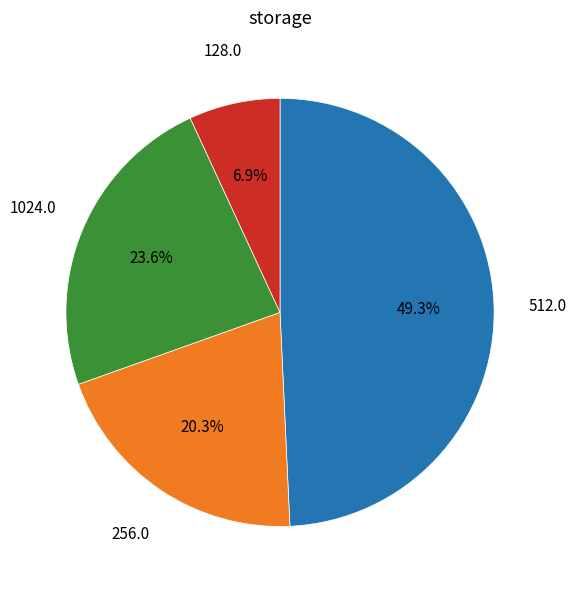

How many segments does this pie chart have?

4